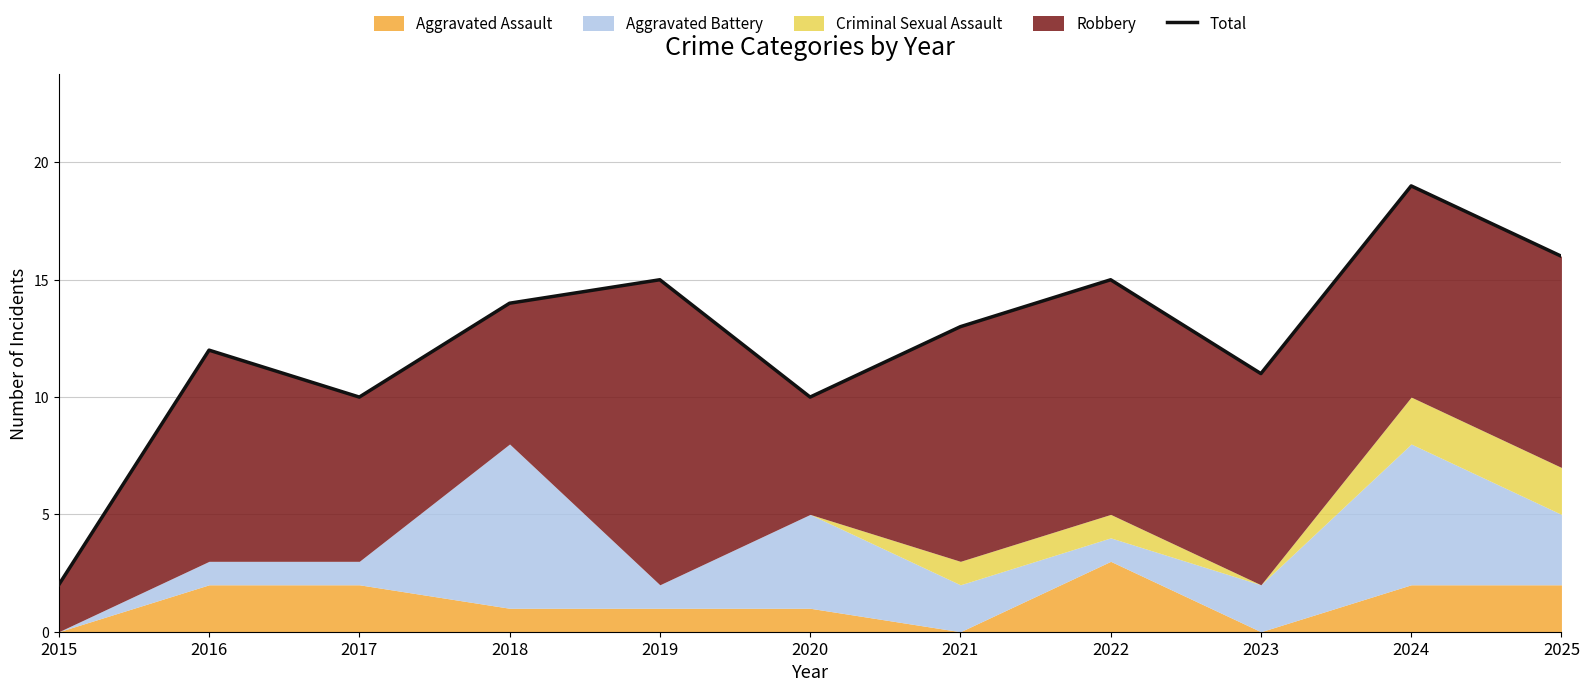

Does the chart have visible grid lines?

Yes